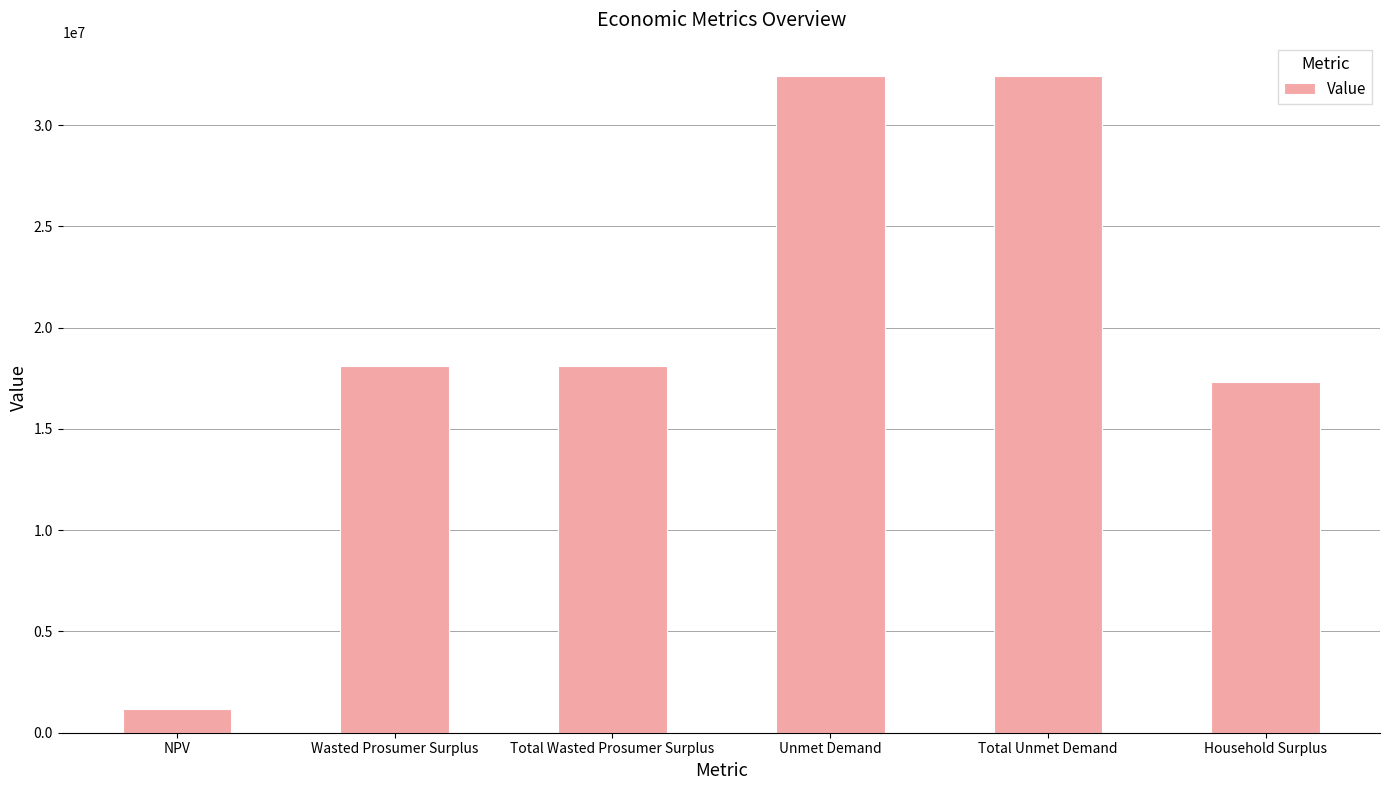

At which label is the value closest to 16823647?

Household Surplus